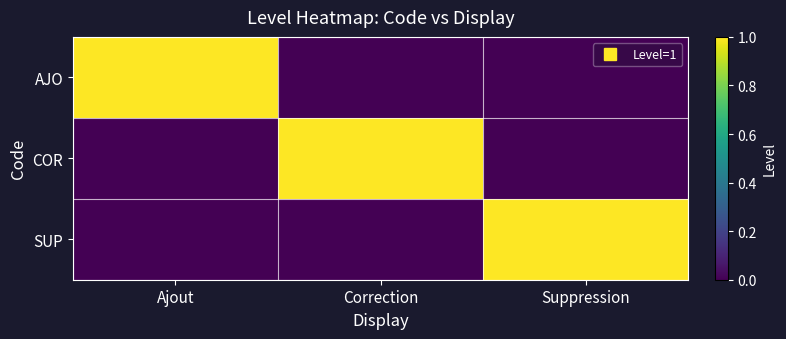

Between Suppression and Correction, which is larger?

Suppression